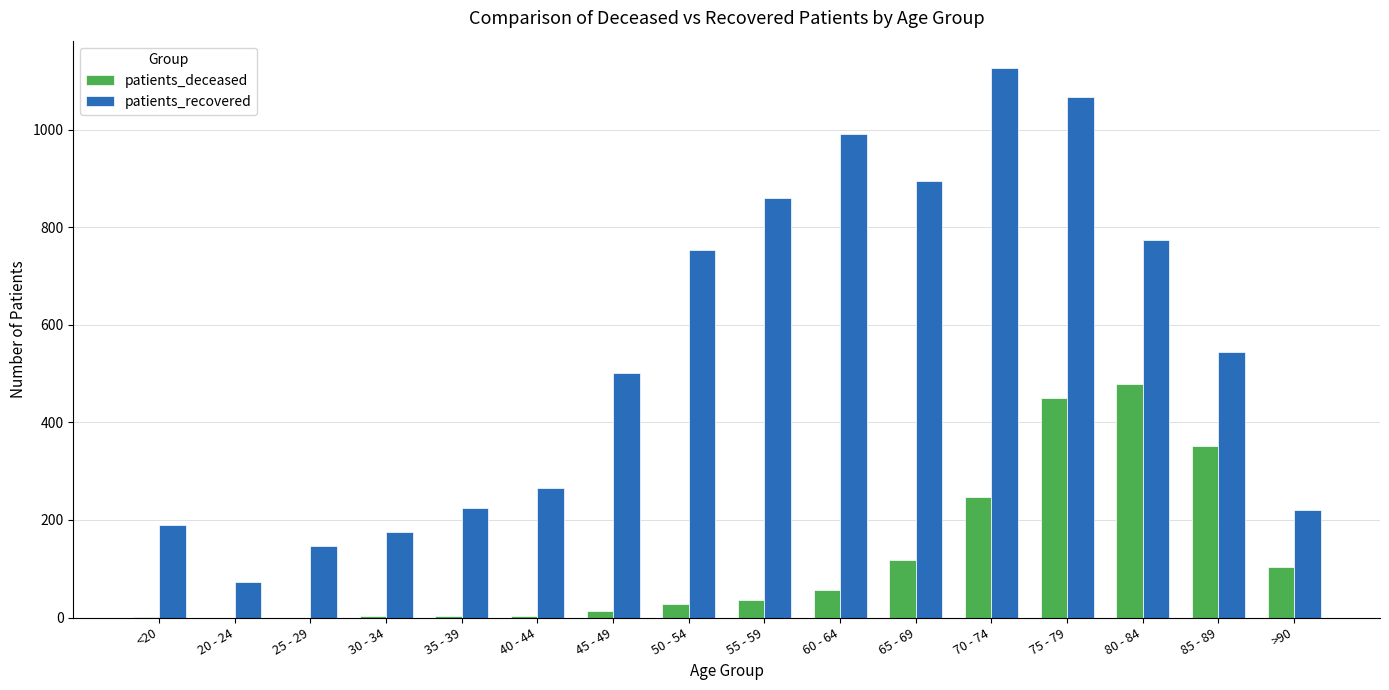

At which category is the sum across all series the highest?

75 - 79